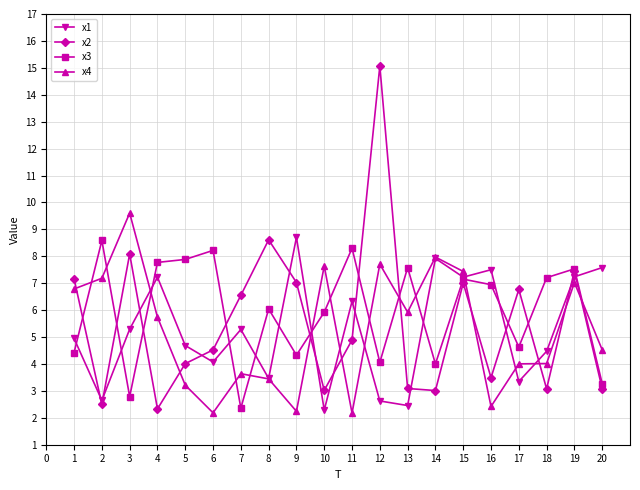

What are all the series names shown in the legend?

x1, x2, x3, x4